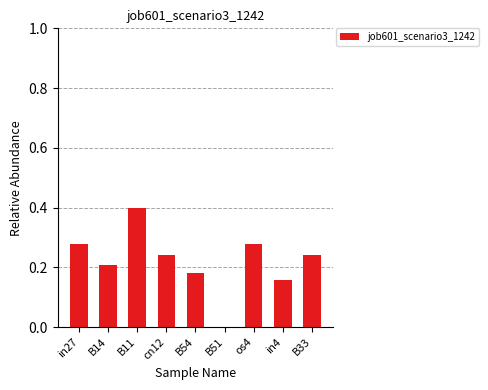

Which label corresponds to the largest value in the chart?

B11